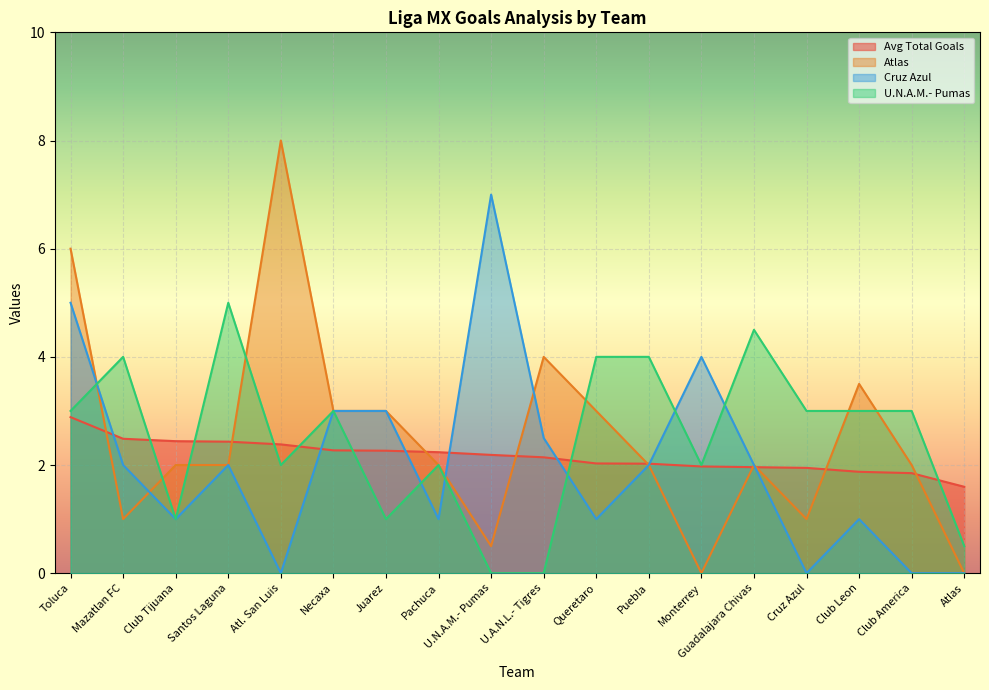

Count the number of data series in this chart.

4